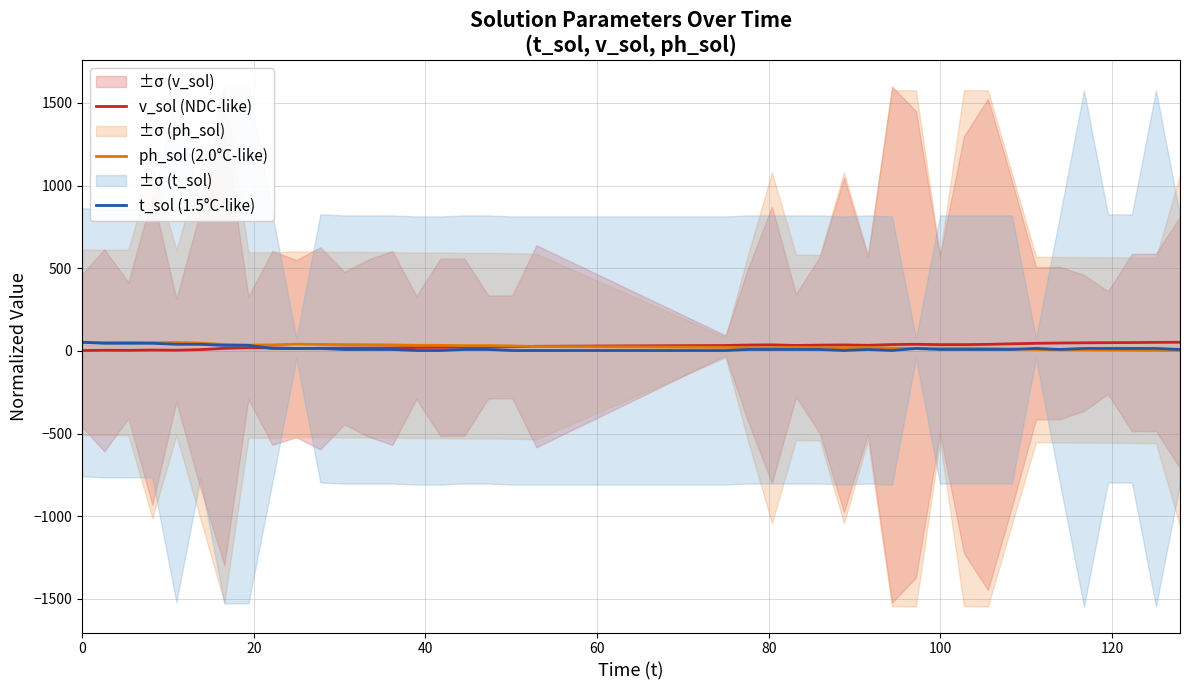

True or false: ph_sol (2.0°C-like) has a value of 7.0 at 36.

False